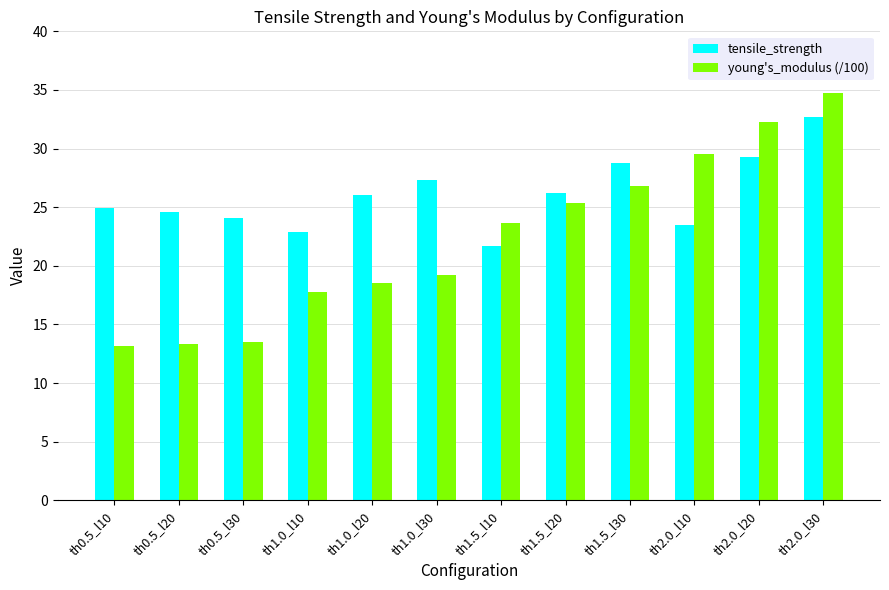

What is the sum of all young's_modulus (/100) values?

268.0